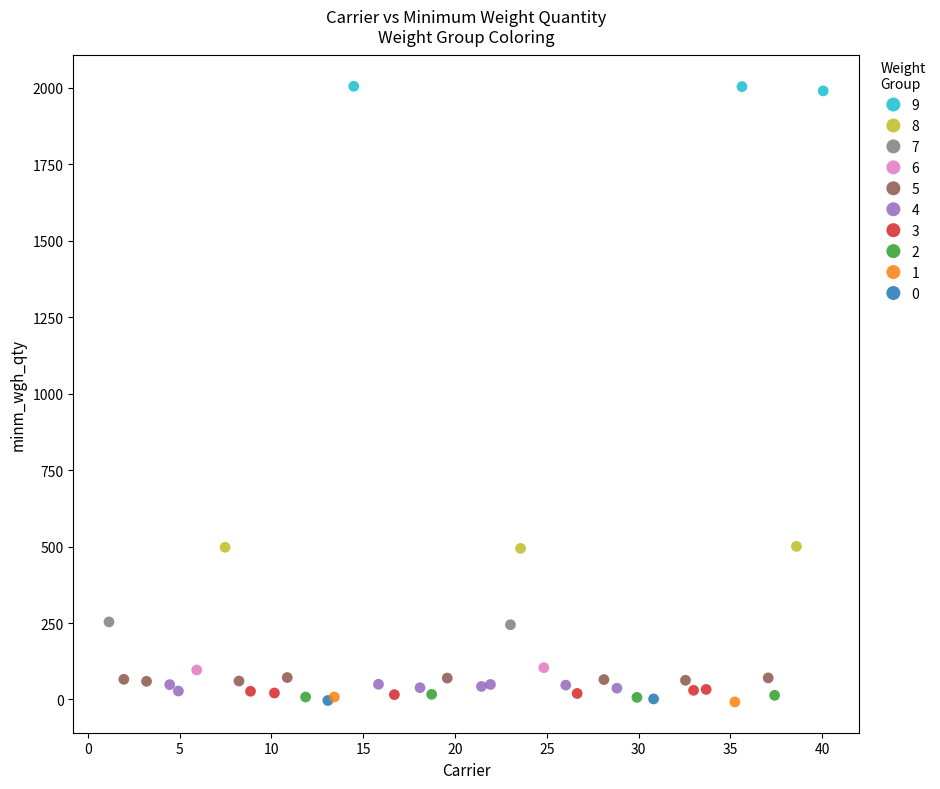

Which series contains the highest Y value?

9